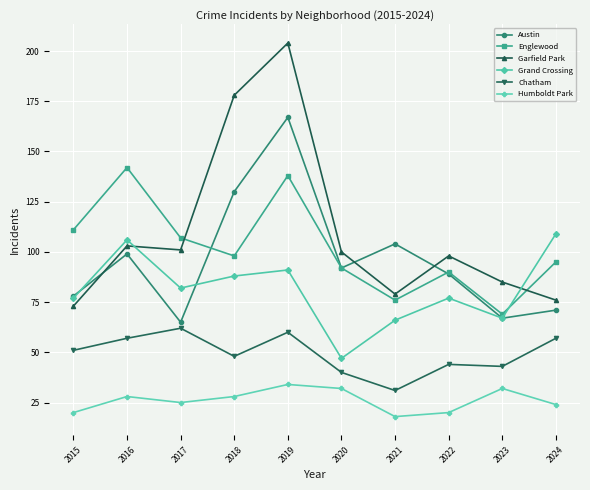

How many interior local valleys does the Grand Crossing series have?

3